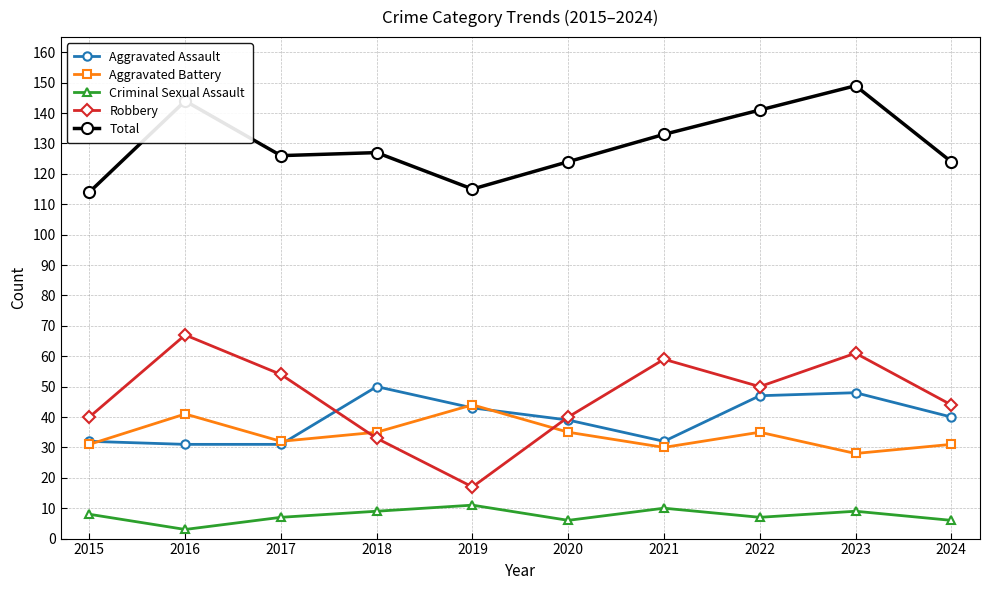

How many categories are shown in the chart?

10